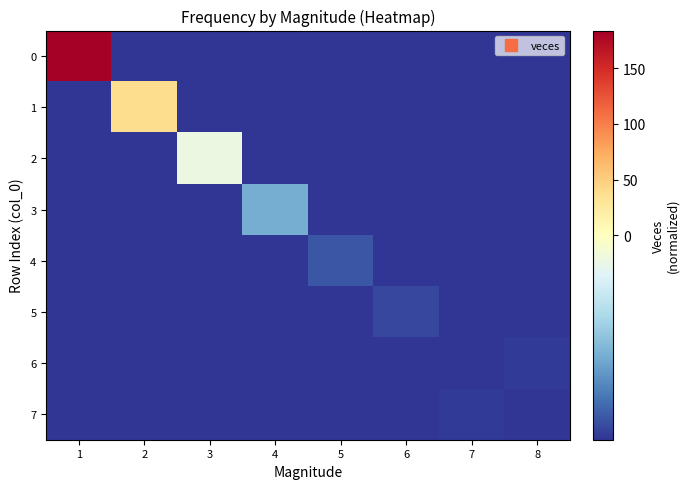

Reading left to right, what are all the values shown in this chart?

0: 1=183.9	2=-49.1	3=-49.1	4=-49.1	5=-49.1	6=-49.1	7=-49.1	8=-49.1
1: 1=-49.1	2=37.9	3=-49.1	4=-49.1	5=-49.1	6=-49.1	7=-49.1	8=-49.1
2: 1=-49.1	2=-49.1	3=-6.1	4=-49.1	5=-49.1	6=-49.1	7=-49.1	8=-49.1
3: 1=-49.1	2=-49.1	3=-49.1	4=-29.1	5=-49.1	6=-49.1	7=-49.1	8=-49.1
4: 1=-49.1	2=-49.1	3=-49.1	4=-49.1	5=-44.1	6=-49.1	7=-49.1	8=-49.1
5: 1=-49.1	2=-49.1	3=-49.1	4=-49.1	5=-49.1	6=-46.1	7=-49.1	8=-49.1
6: 1=-49.1	2=-49.1	3=-49.1	4=-49.1	5=-49.1	6=-49.1	7=-49.1	8=-48.1
7: 1=-49.1	2=-49.1	3=-49.1	4=-49.1	5=-49.1	6=-49.1	7=-48.1	8=-49.1